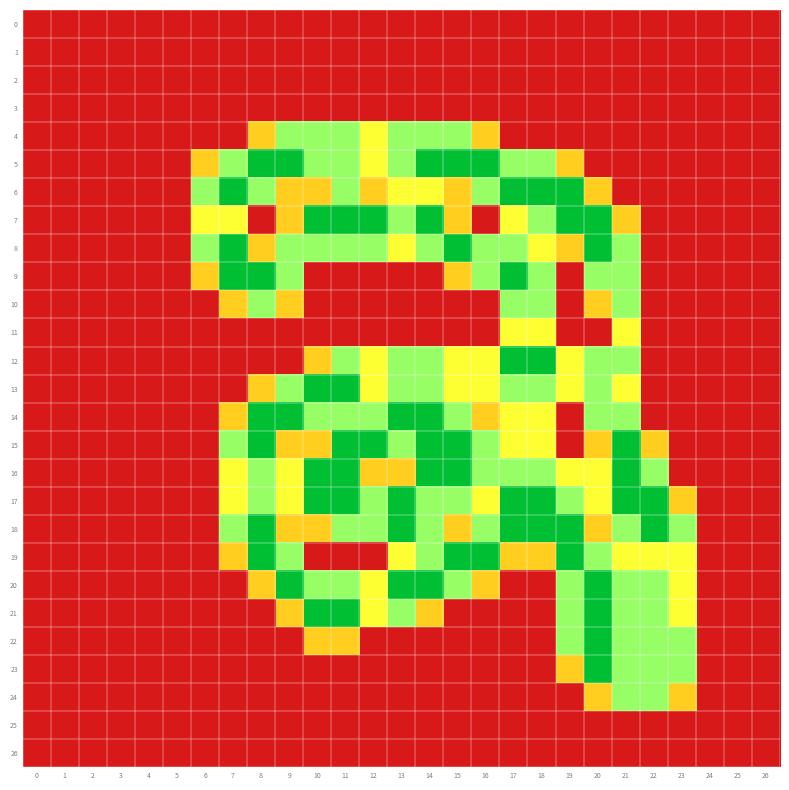

Which has a higher value, 10 or 3?

10